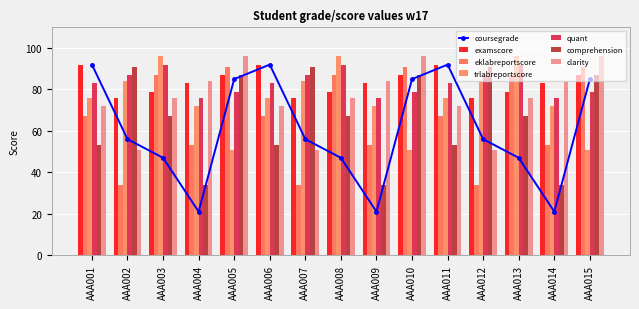

What is the total value across all series at AAA012?

423